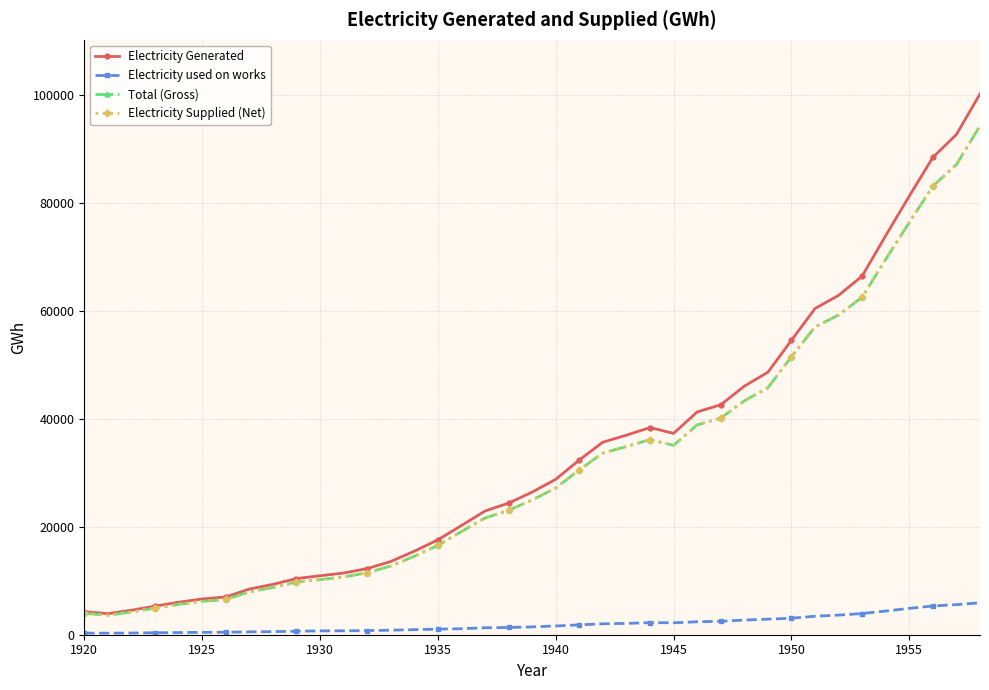

Does the chart have visible grid lines?

Yes